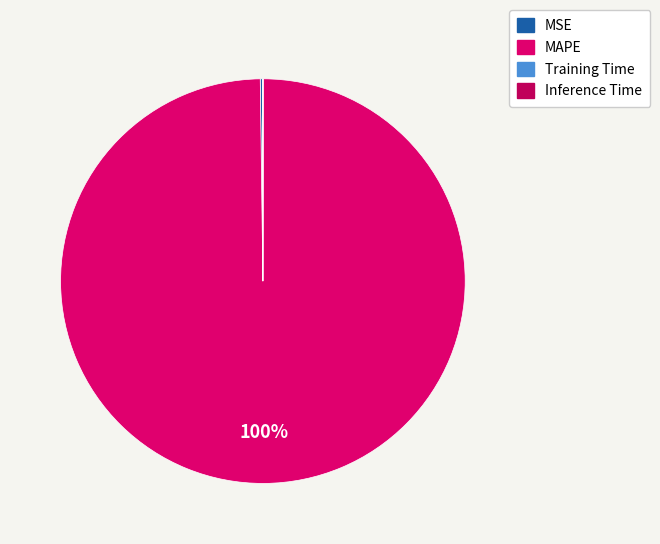

Which slice is the largest?

MAPE